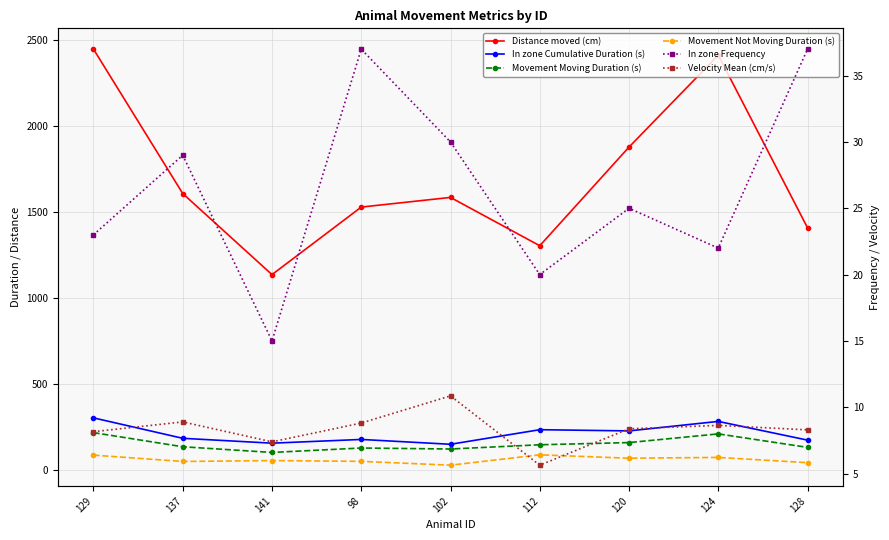

True or false: Movement Moving Duration (s) and Distance moved (cm) cross at least once.

False